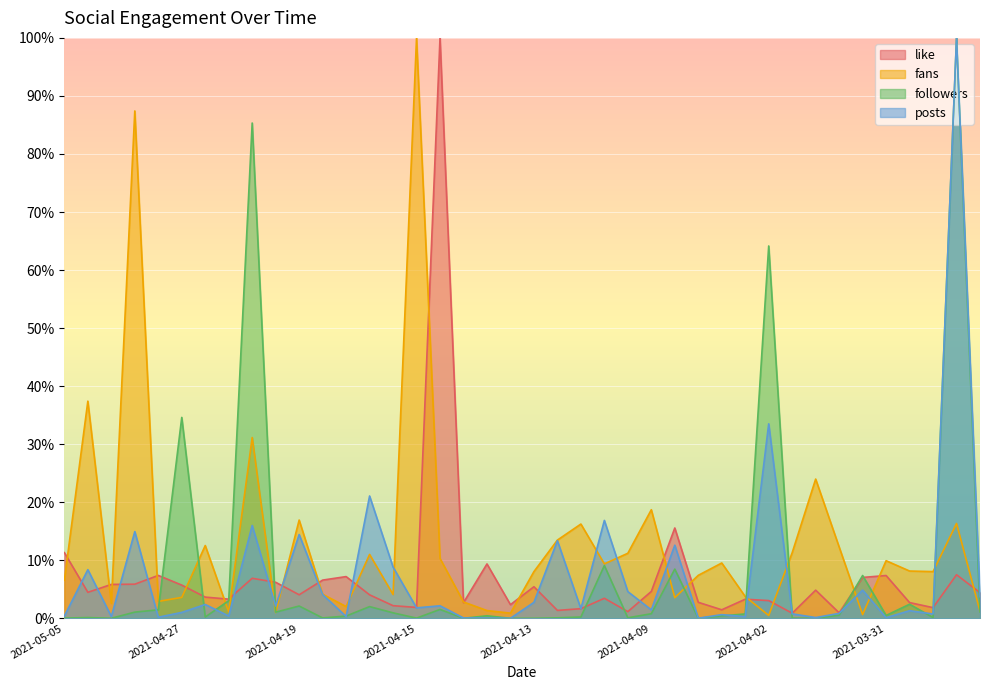

At 2021-04-10, list the series in order from smallest to largest.

followers, like, posts, fans